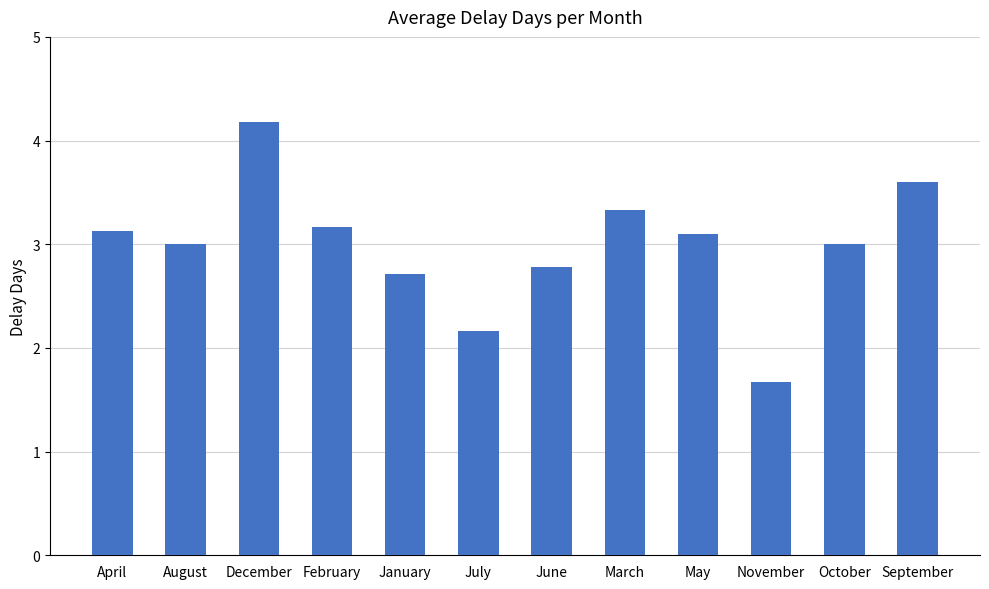

True or false: the data shows 4.3 at January.

False